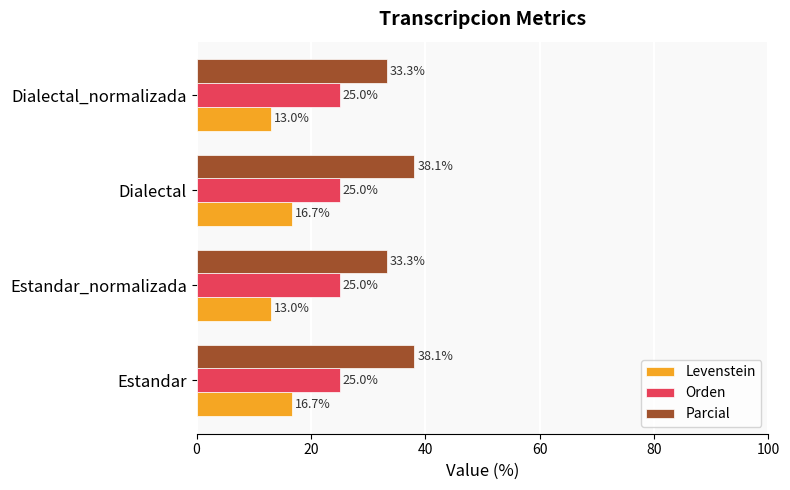

Which series has the largest total across all categories?

Parcial